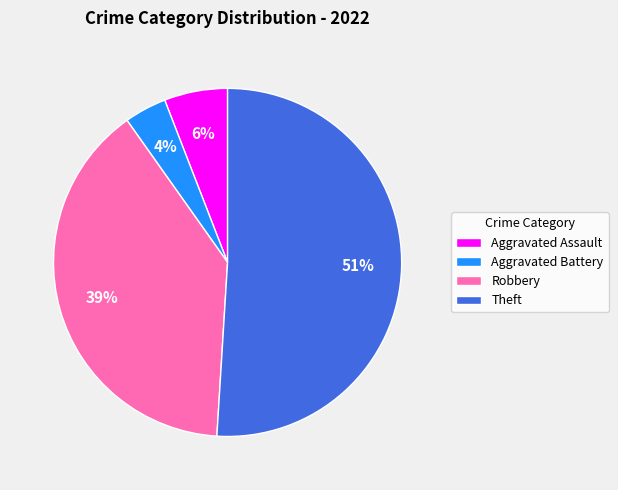

Combined, do Aggravated Battery and Aggravated Assault account for over 50%?

No